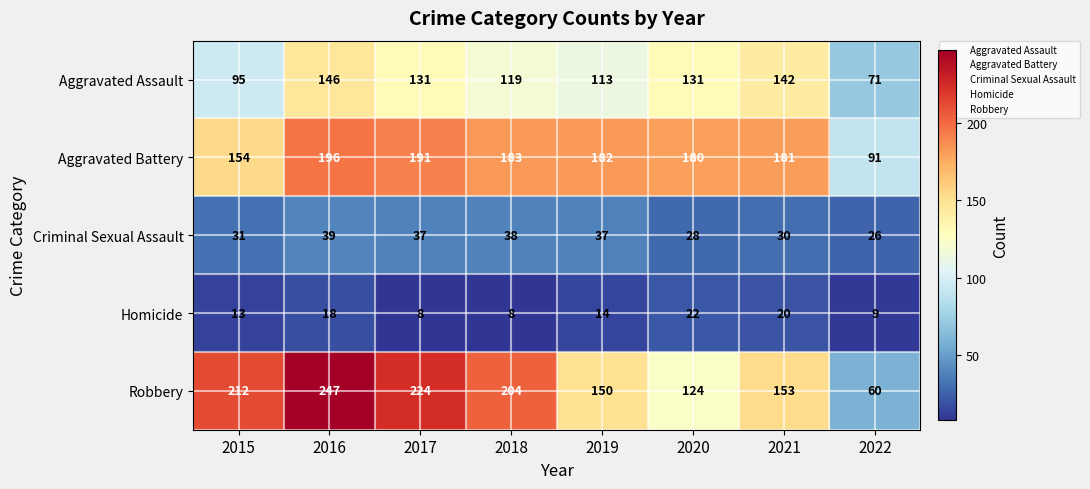

At which label does Aggravated Assault first exceed 131?

2016